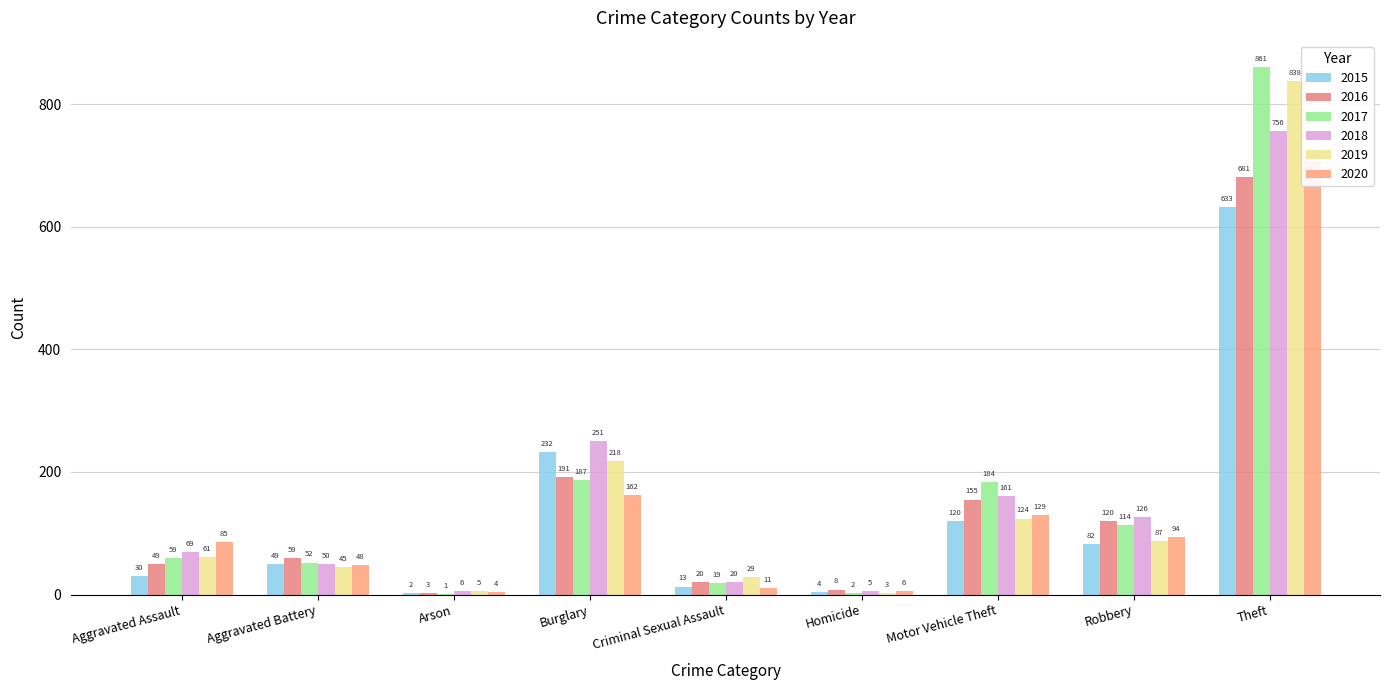

Which series has the largest total across all categories?

2017